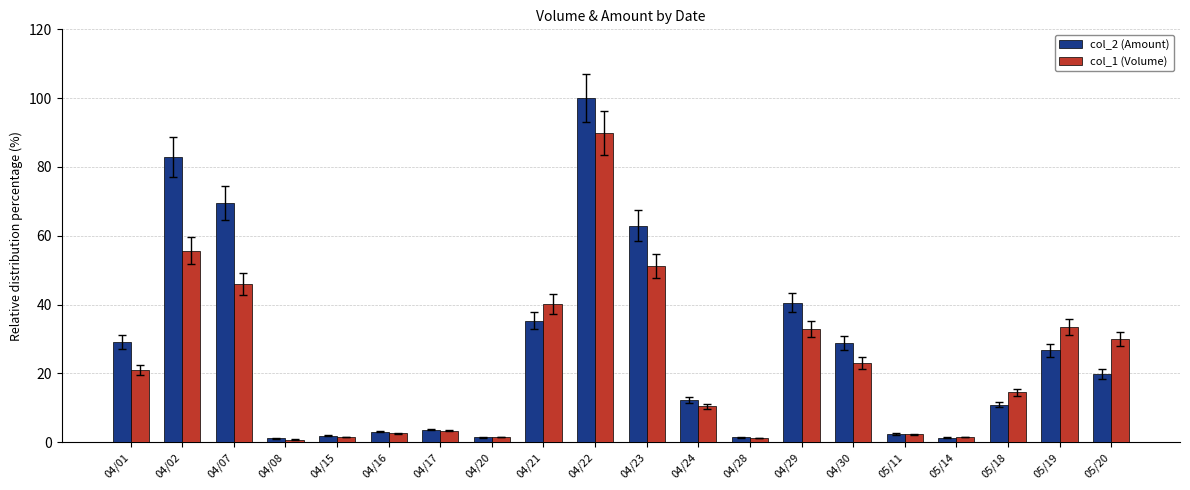

True or false: col_2 (Amount) has a value of 12.3 at 04/24.

True